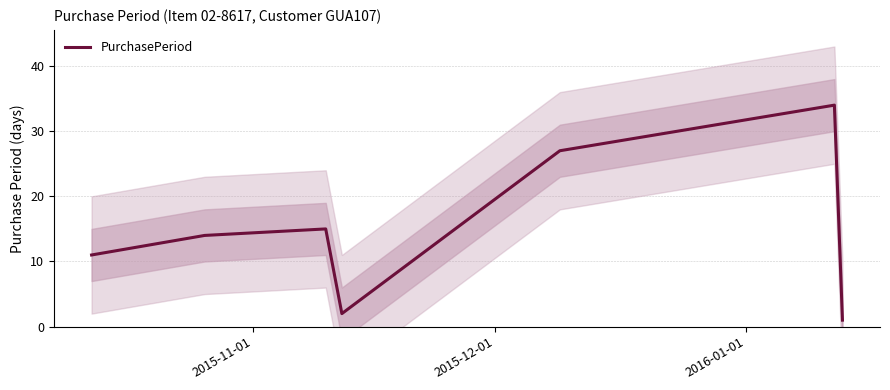

What is the maximum value for PurchasePeriod?

34